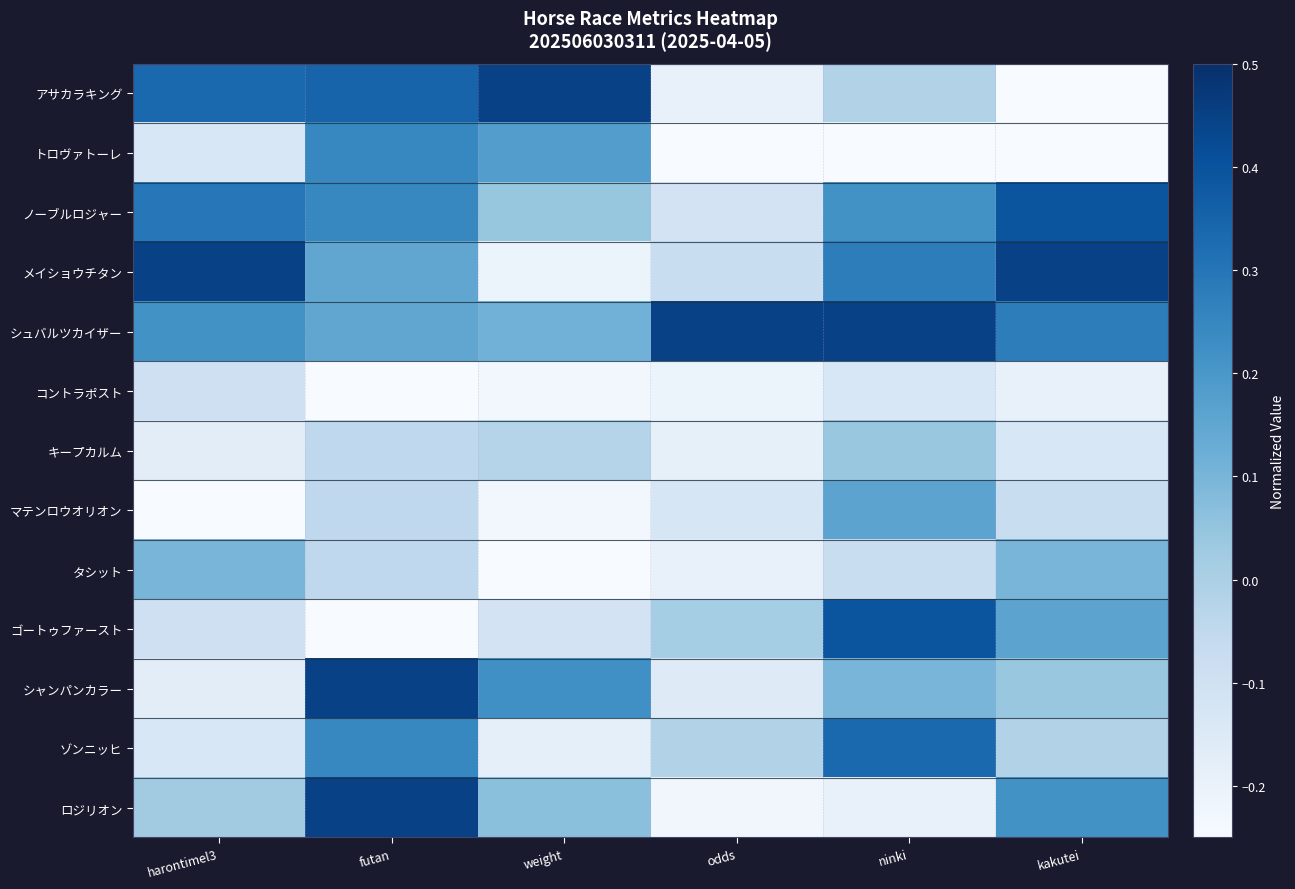

Reading left to right, what are all the values shown in this chart?

アサカラキング: harontimel3=0.3	futan=0.3	weight=0.4	odds=-0.2	ninki=-0.0	kakutei=-0.2
トロヴァトーレ: harontimel3=-0.1	futan=0.2	weight=0.2	odds=-0.2	ninki=-0.2	kakutei=-0.2
ノーブルロジャー: harontimel3=0.3	futan=0.2	weight=0.0	odds=-0.1	ninki=0.2	kakutei=0.4
メイショウチタン: harontimel3=0.4	futan=0.1	weight=-0.2	odds=-0.1	ninki=0.3	kakutei=0.4
シュバルツカイザー: harontimel3=0.2	futan=0.1	weight=0.1	odds=0.4	ninki=0.4	kakutei=0.3
コントラポスト: harontimel3=-0.1	futan=-0.2	weight=-0.2	odds=-0.2	ninki=-0.1	kakutei=-0.2
キープカルム: harontimel3=-0.2	futan=-0.1	weight=-0.0	odds=-0.2	ninki=0.0	kakutei=-0.1
マテンロウオリオン: harontimel3=-0.2	futan=-0.1	weight=-0.2	odds=-0.1	ninki=0.2	kakutei=-0.1
タシット: harontimel3=0.1	futan=-0.1	weight=-0.2	odds=-0.2	ninki=-0.1	kakutei=0.1
ゴートゥファースト: harontimel3=-0.1	futan=-0.2	weight=-0.1	odds=0.0	ninki=0.4	kakutei=0.2
シャンパンカラー: harontimel3=-0.2	futan=0.4	weight=0.2	odds=-0.2	ninki=0.1	kakutei=0.0
ゾンニッヒ: harontimel3=-0.1	futan=0.2	weight=-0.2	odds=-0.0	ninki=0.3	kakutei=-0.0
ロジリオン: harontimel3=0.0	futan=0.4	weight=0.1	odds=-0.2	ninki=-0.2	kakutei=0.2